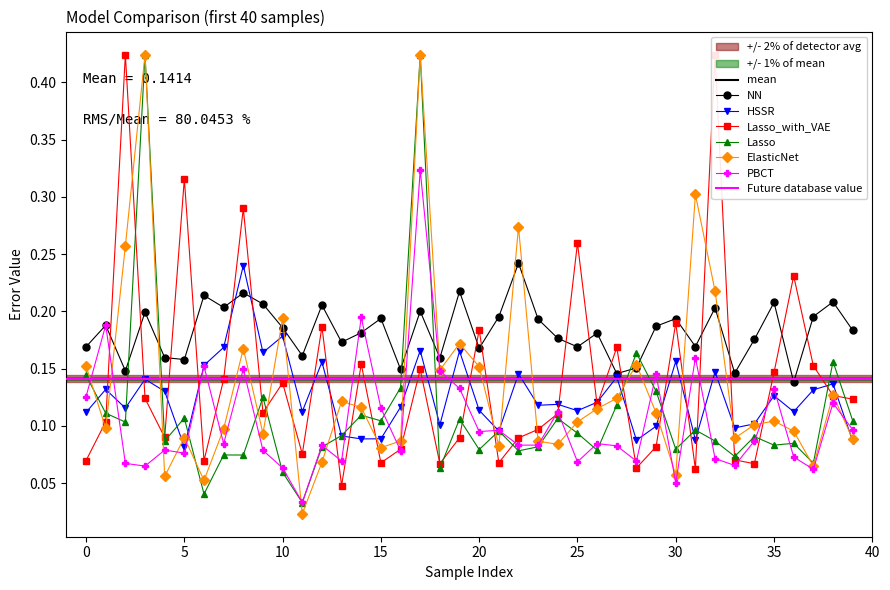

Which series ends up on top after the final intersection of PBCT and HSSR?

PBCT